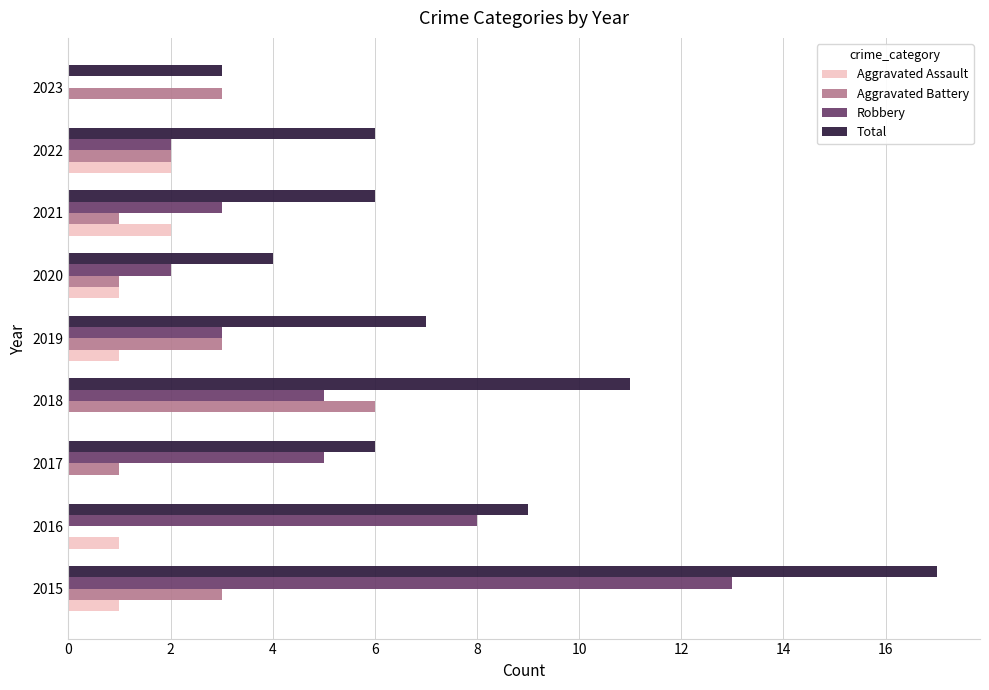

What is the approximate value of Total at 2015?

17